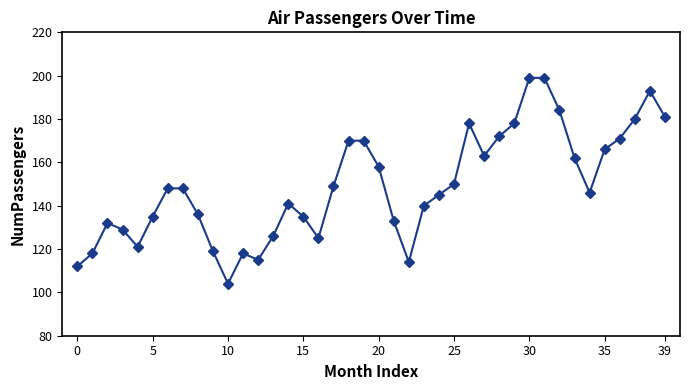

Reading left to right, list all the values displayed in this chart.

112	118	132	129	121	135	148	148	136	119	104	118	115	126	141	135	125	149	170	170	158	133	114	140	145	150	178	163	172	178	199	199	184	162	146	166	171	180	193	181